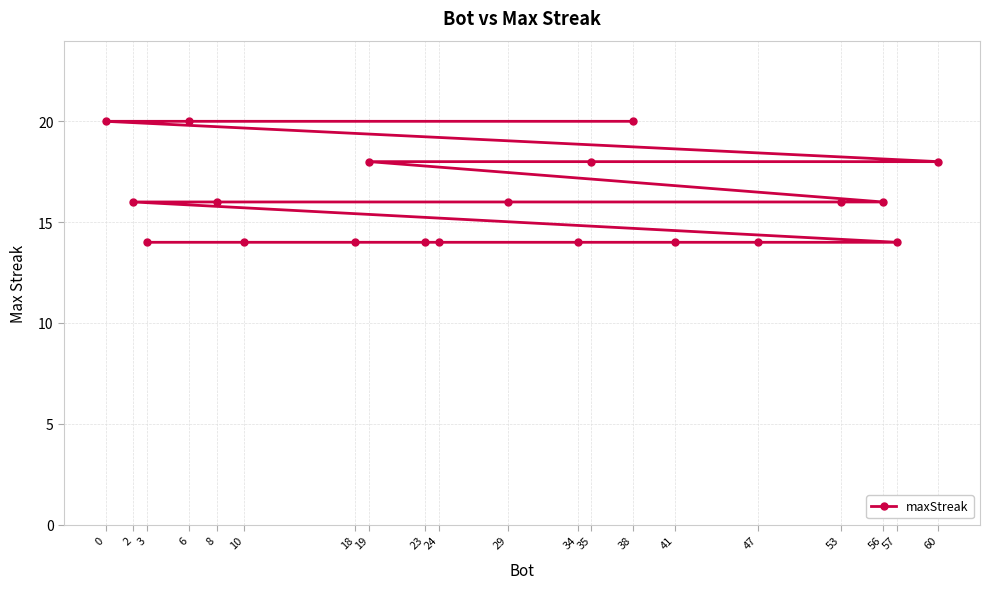

True or false: the data has more than 1 interior local peaks.

False